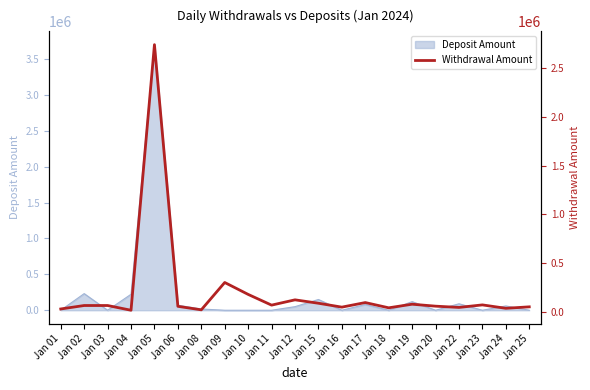

What is the maximum value for Deposit Amount?

3700000